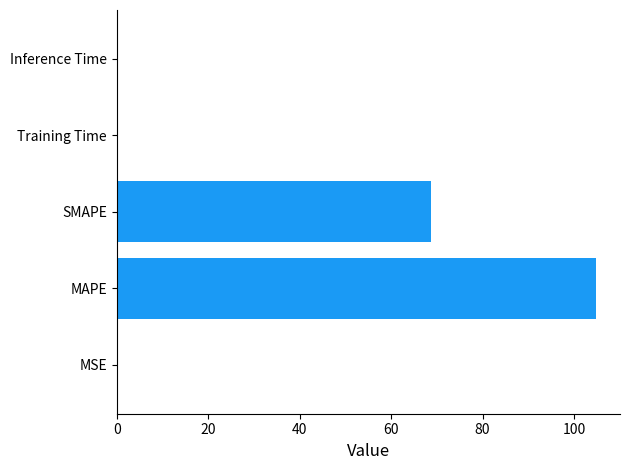

What is the maximum value shown in the chart?

104.8